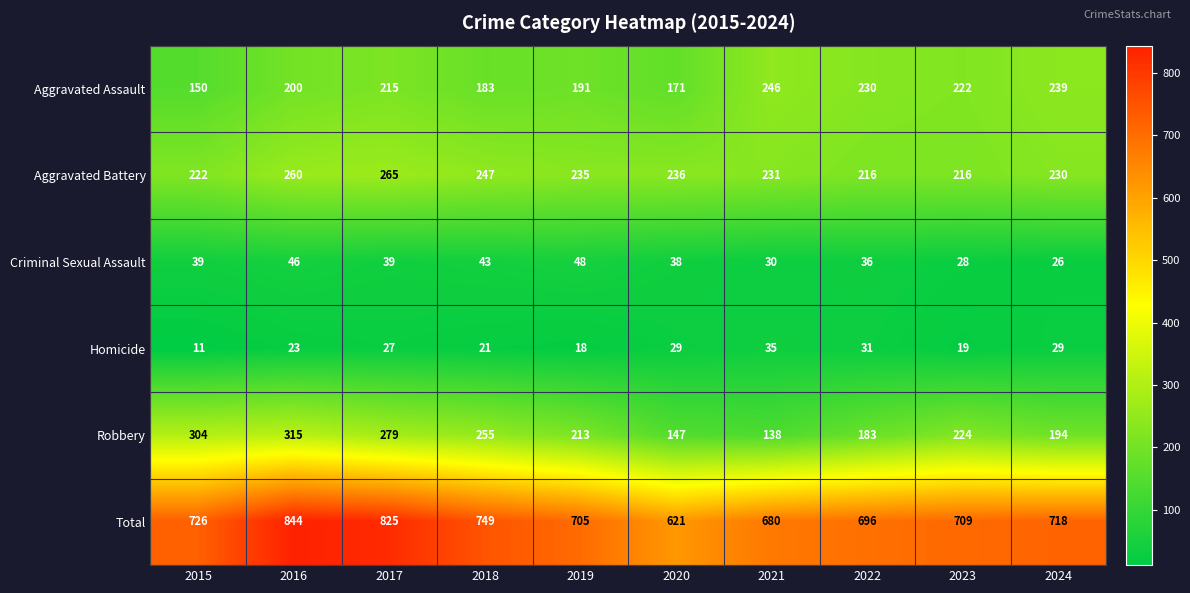

What is the smallest value displayed?

11